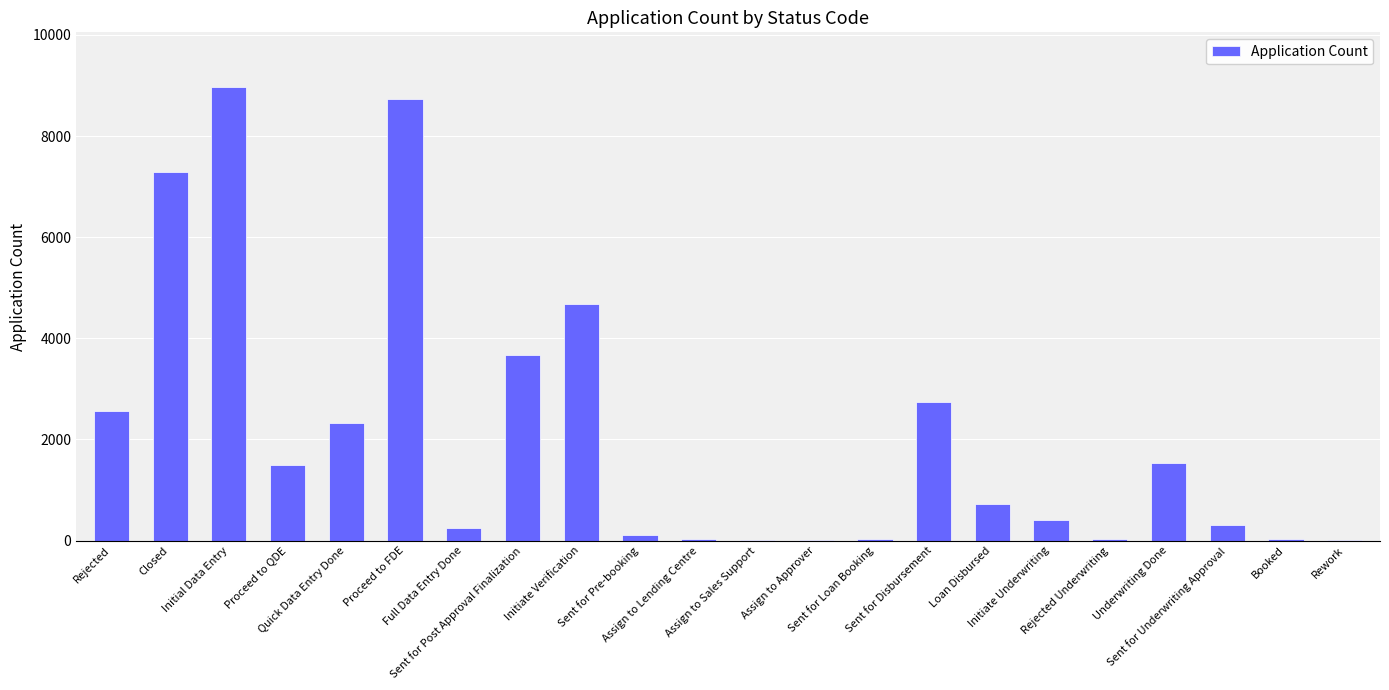

How many data points does each series have?

22